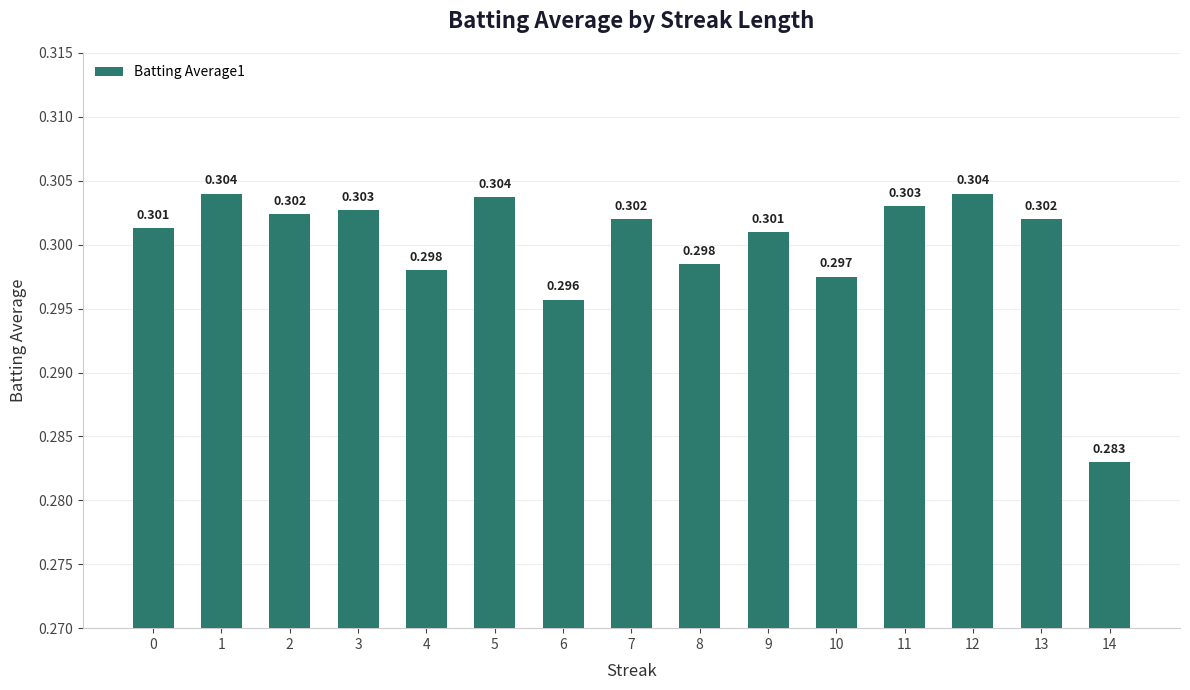

What is the maximum value shown in the chart?

0.3